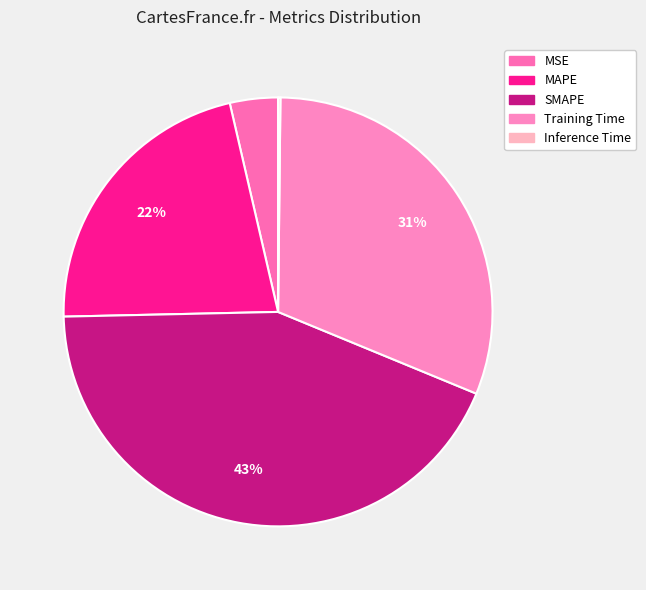

To the nearest percent, what portion does Training Time represent?

31%